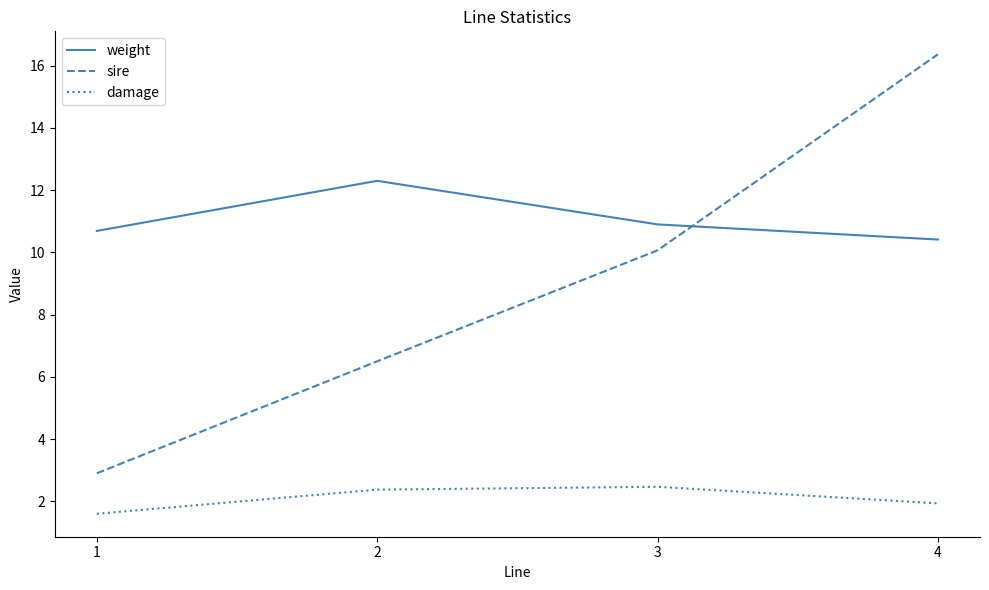

True or false: damage and weight intersect in this chart.

False